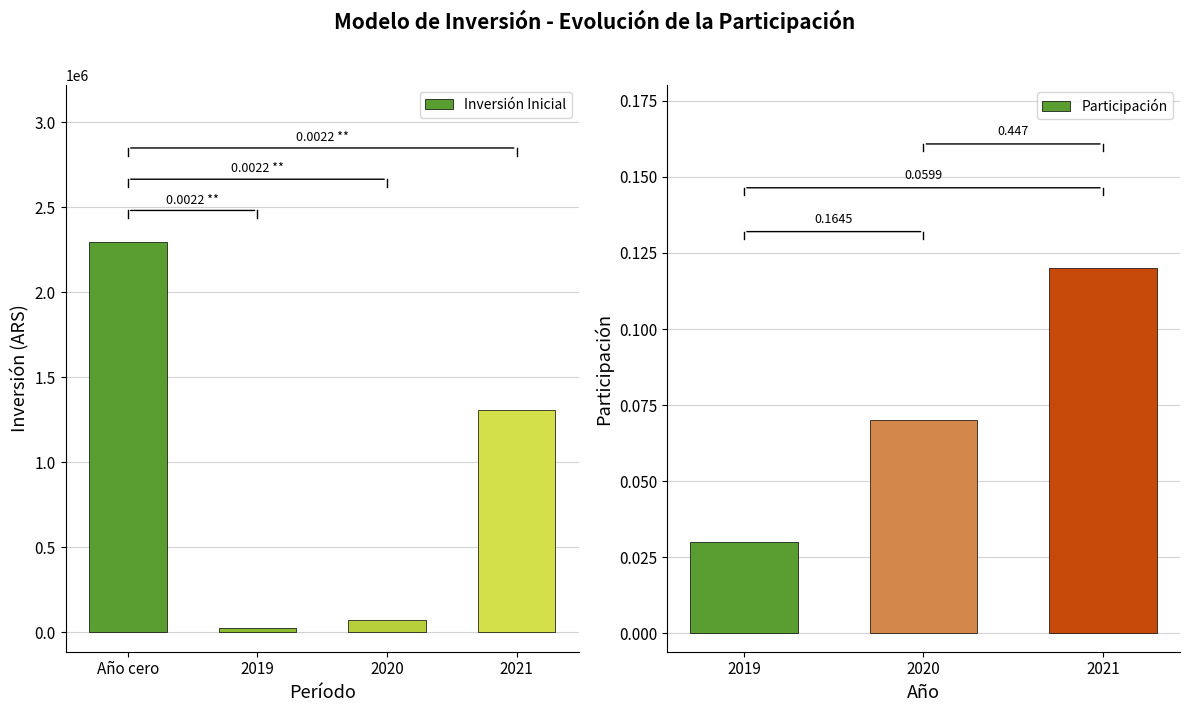

Which category has the highest value in the Inversión Inicial series?

Año cero